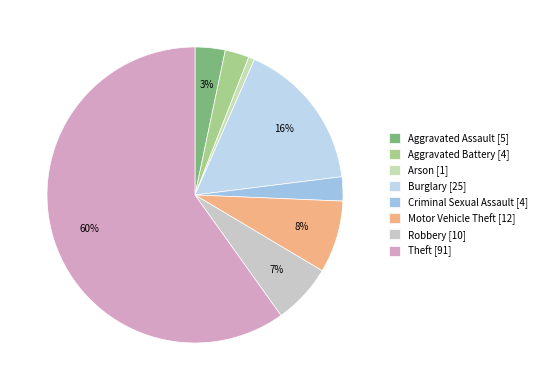

To the nearest percent, what is the combined percentage of Aggravated Assault and Criminal Sexual Assault?

6%